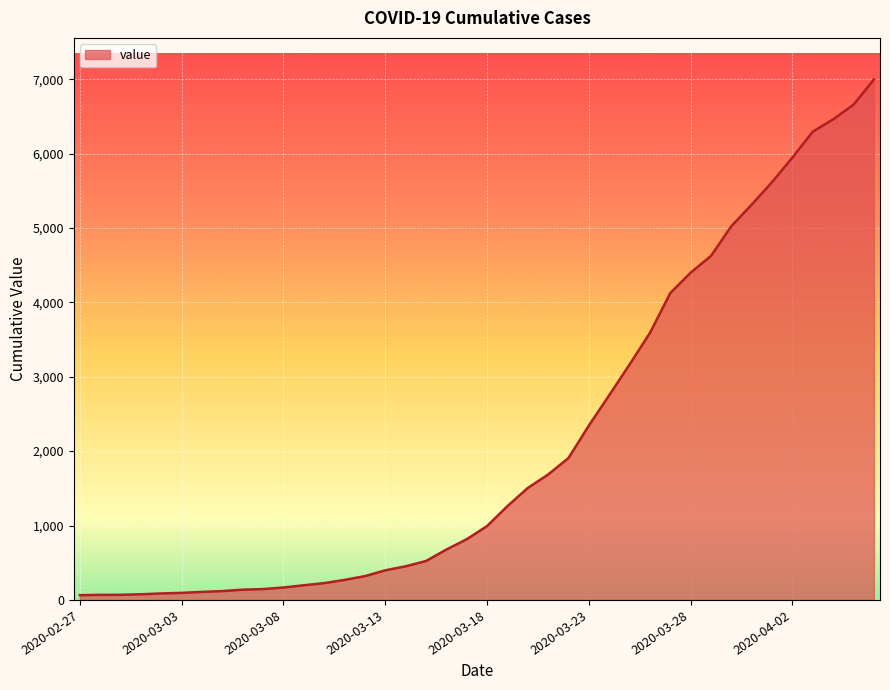

What is the maximum value shown in the chart?

6995